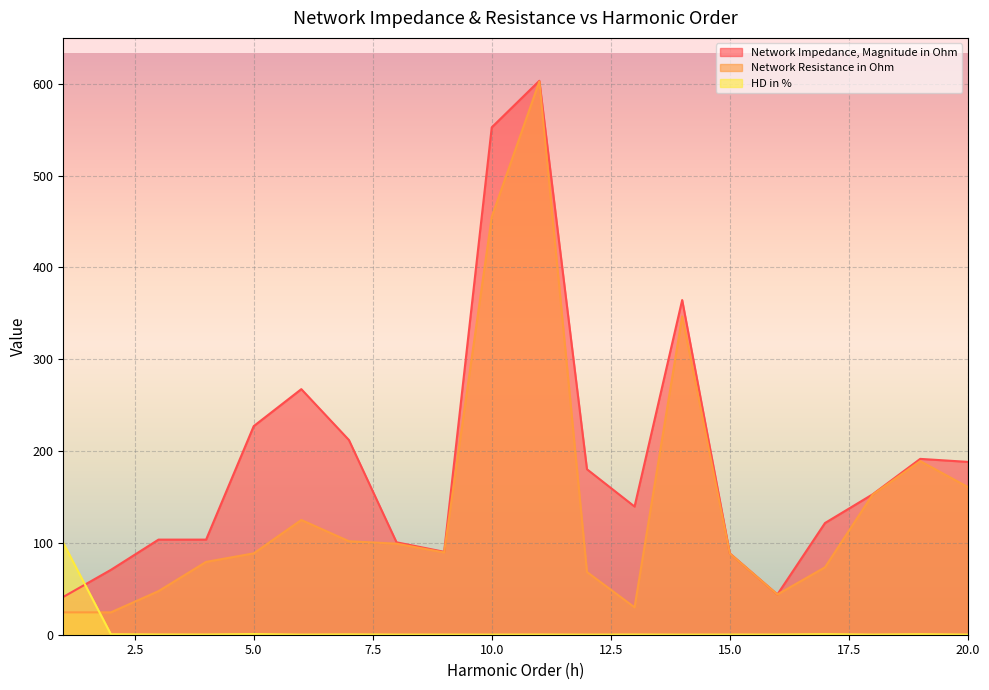

Where is the first local minimum for Network Resistance in Ohm?

9